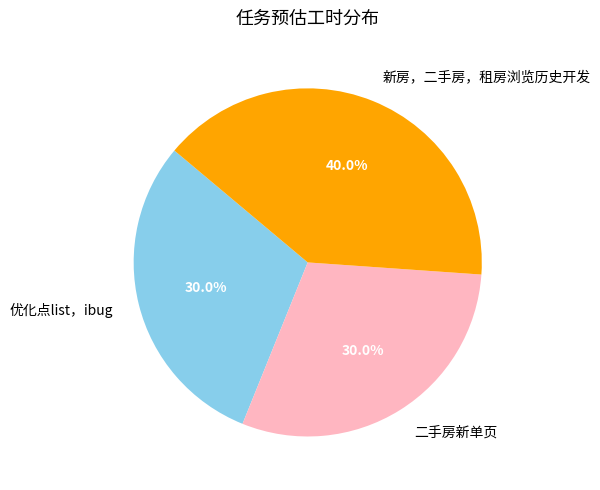

Which slice is the largest?

新房，二手房，租房浏览历史开发